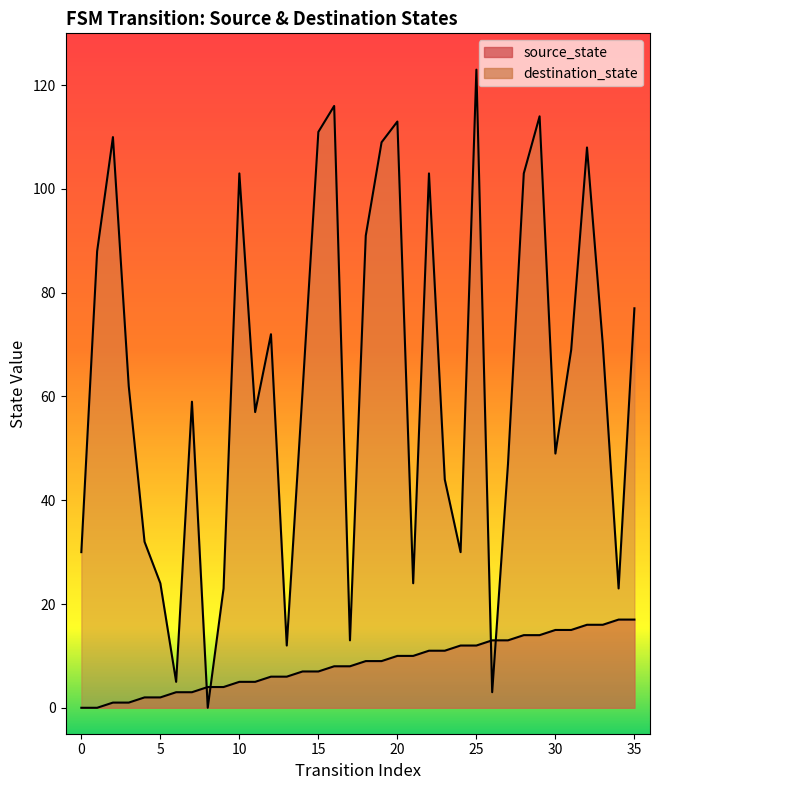

Between 20 and 28, which series saw the biggest shift?

destination_state